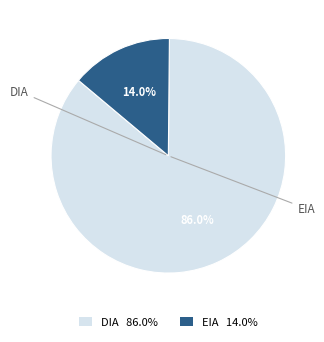

The DIA slice represents 86% of the pie. True or false?

True